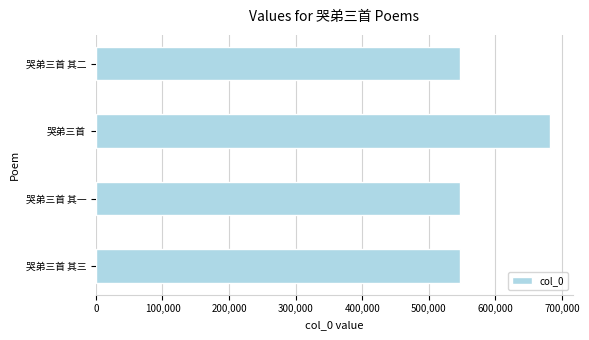

Which category has the highest value across all series?

哭弟三首